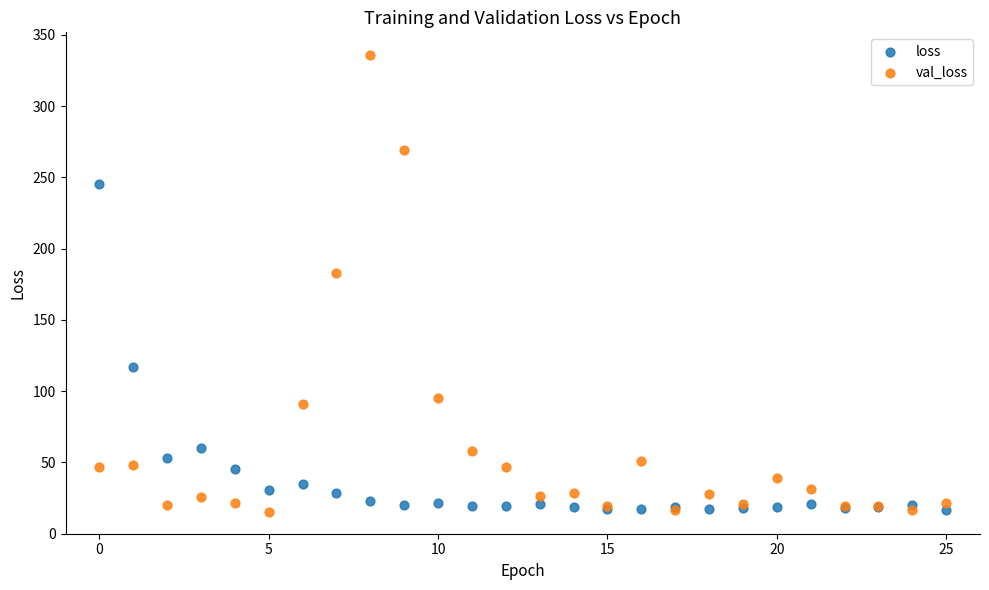

In the val_loss series, what Y value is closest to 175?

183.3